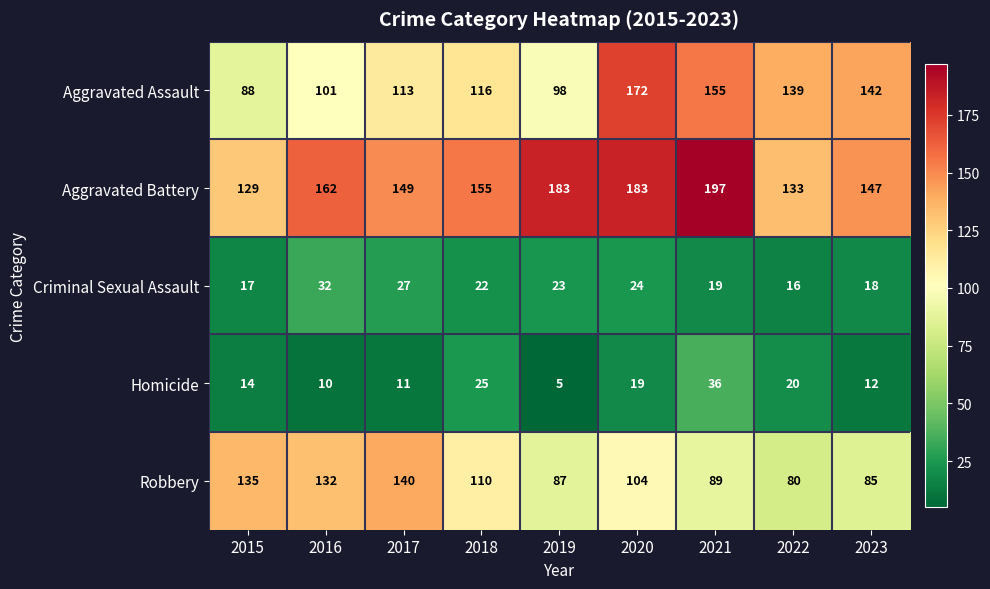

True or false: Aggravated Assault has a value of 222 at 2022.

False